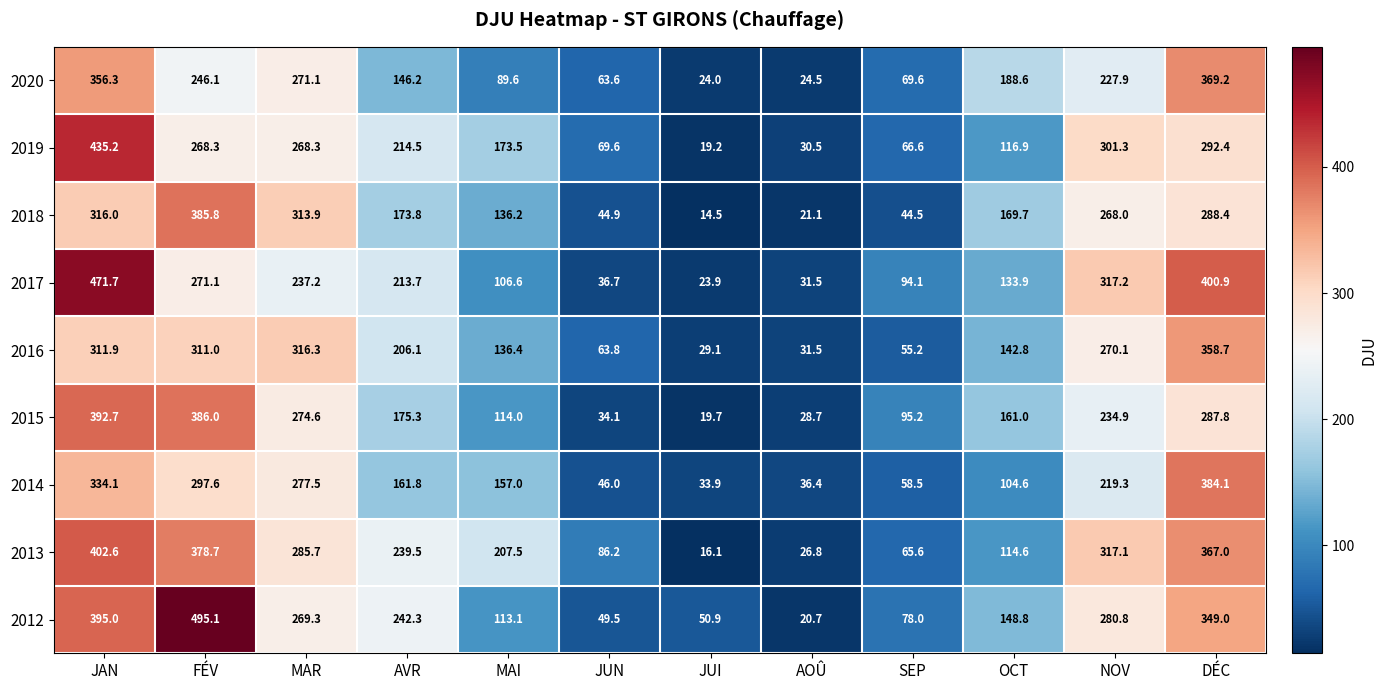

Is it true that 2013 equals 239.5 at AVR?

True